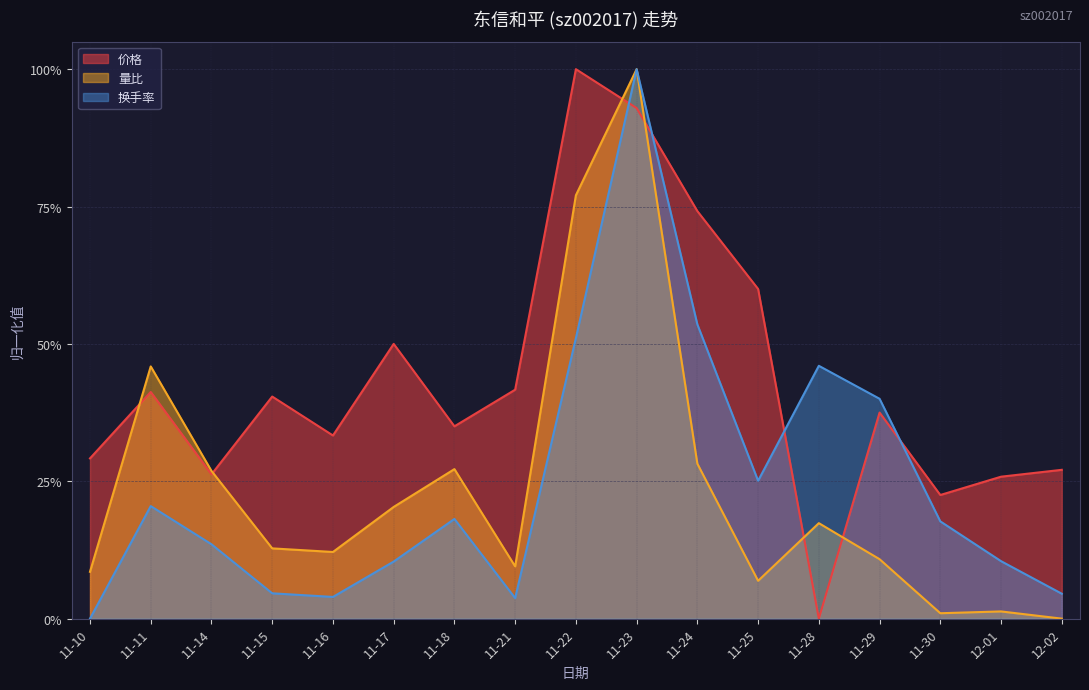

Between 11-15 and 11-18, which series saw the biggest shift?

量比